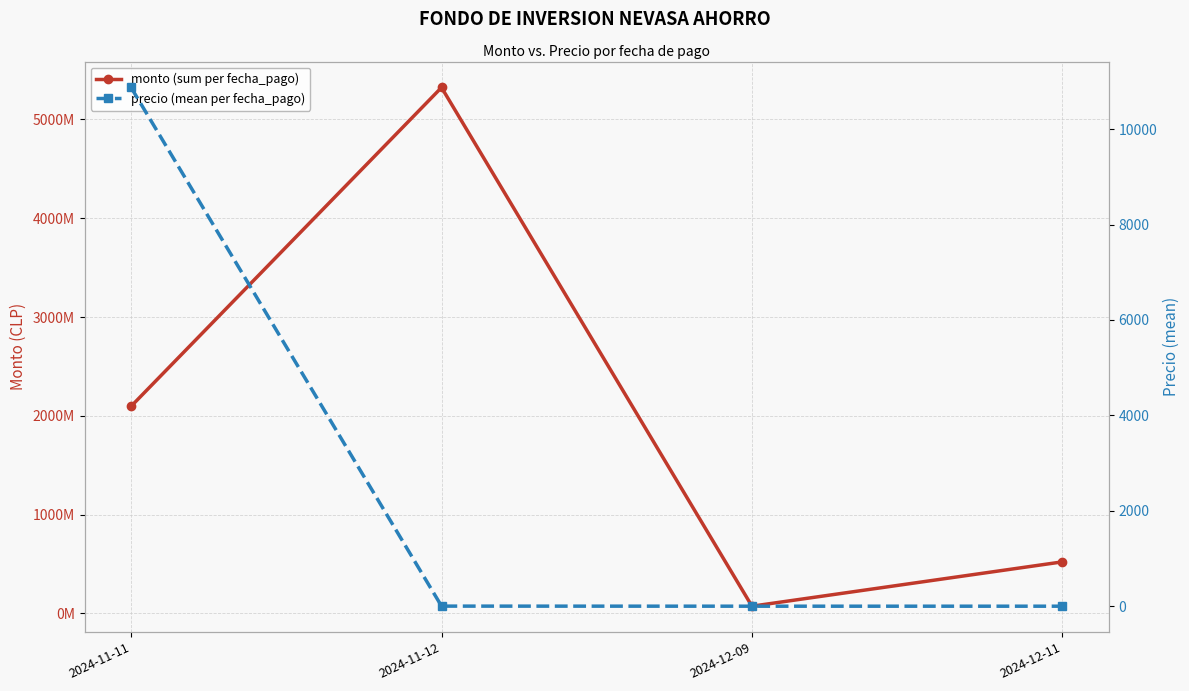

The precio (mean per fecha_pago) series shows 0.9 at 2024-12-09. True or false?

False